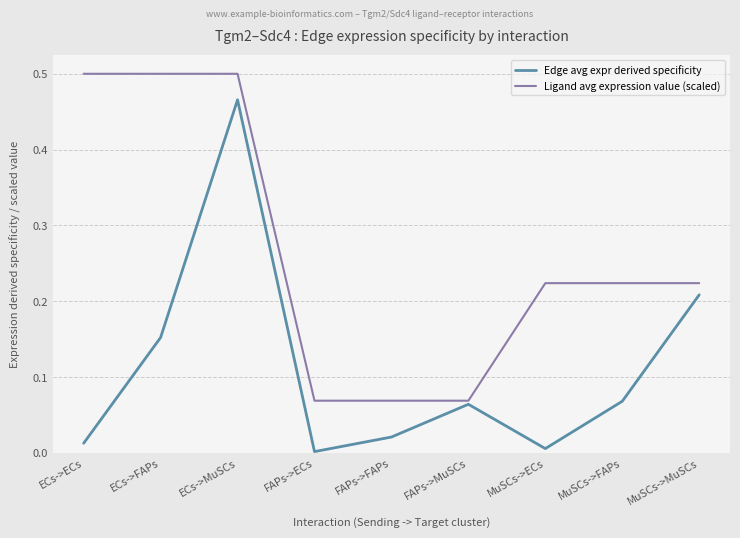

At which category is the sum across all series the highest?

ECs->MuSCs